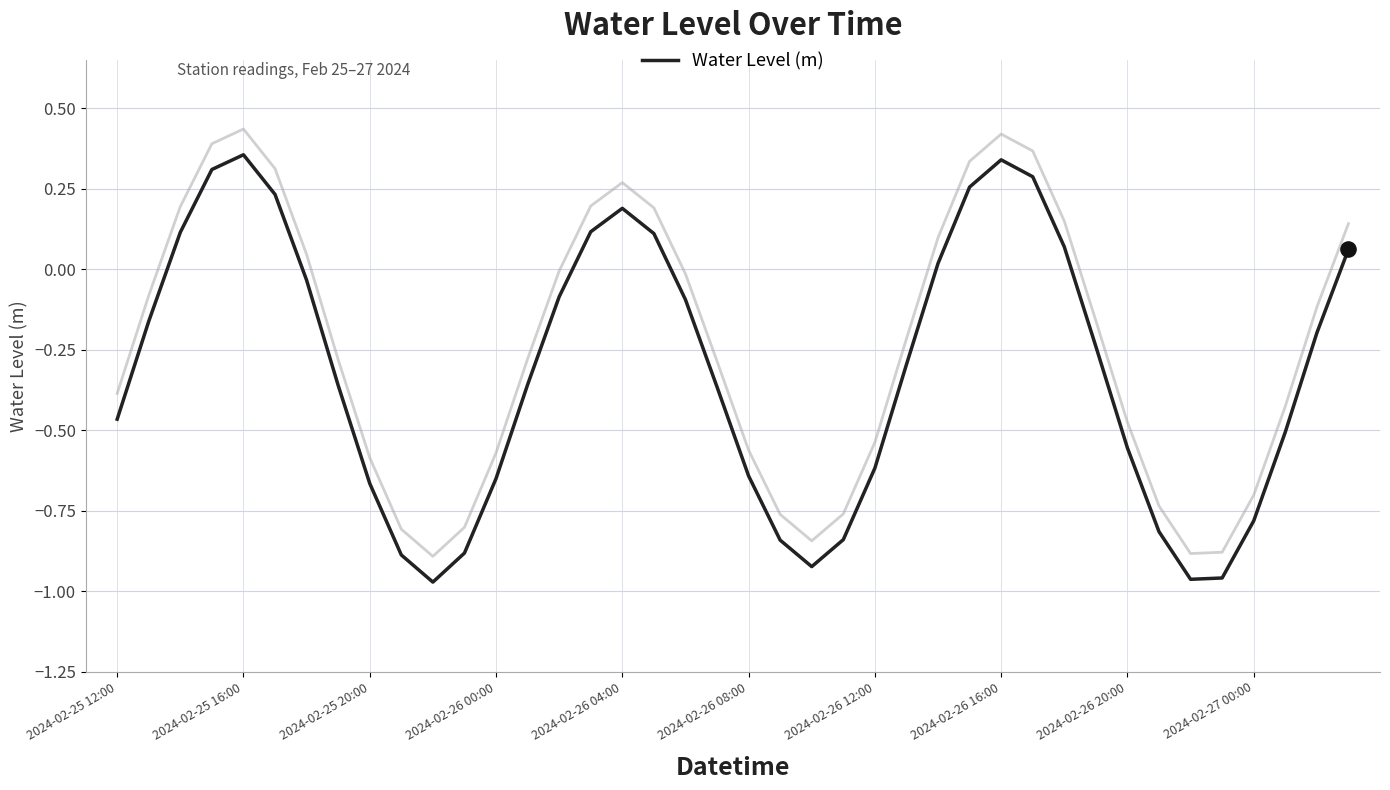

Which has a higher value, 13 or 37?

13